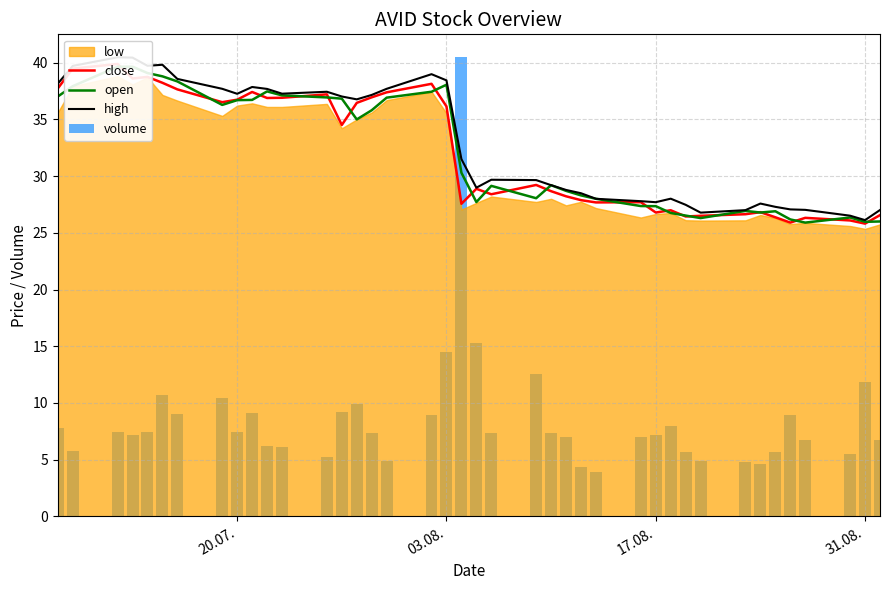

What is the label of the 1st bar from the left?

20.07.